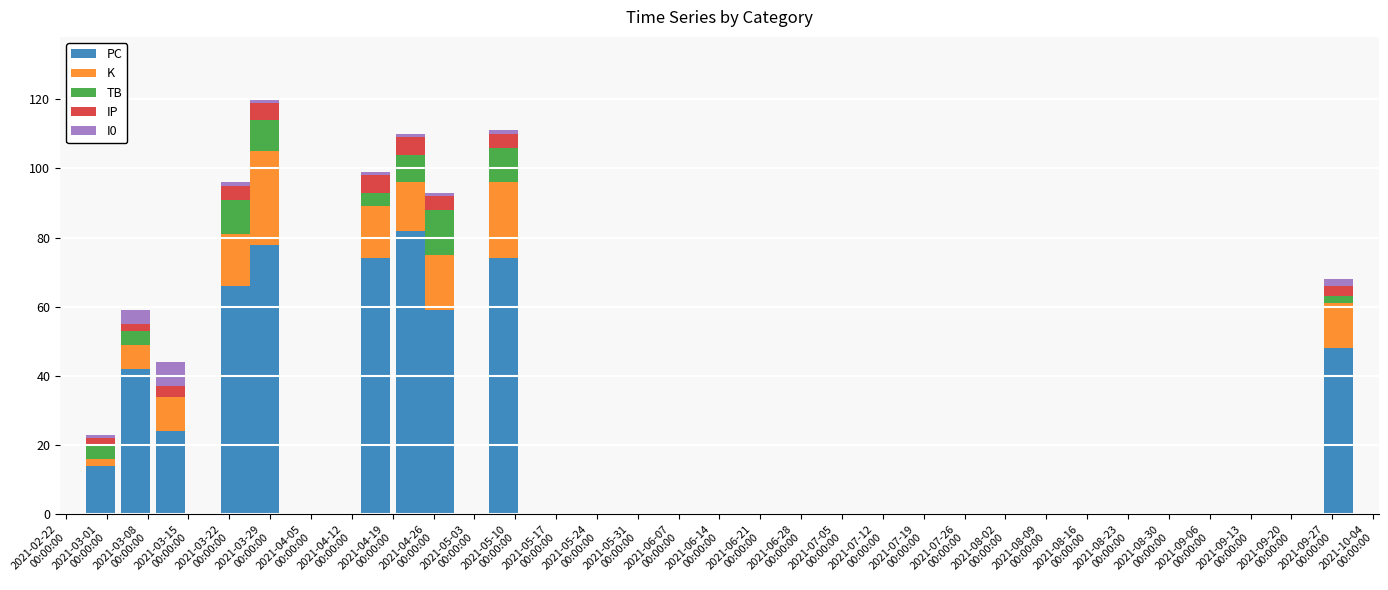

How many data points does each series have?

10